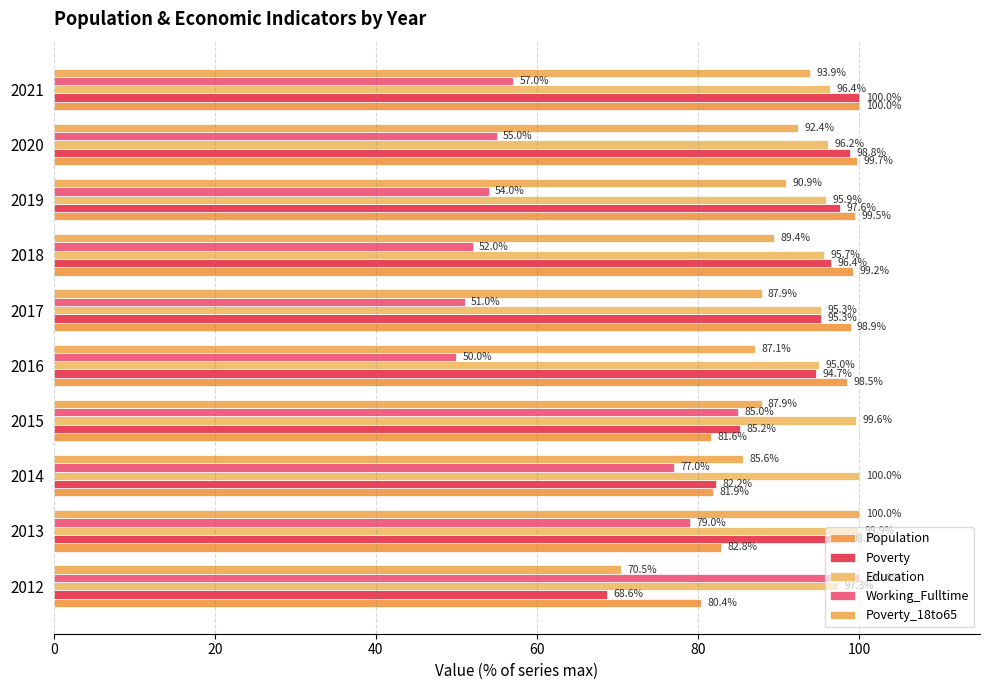

How many data points in Poverty_18to65 are less than 89?

5